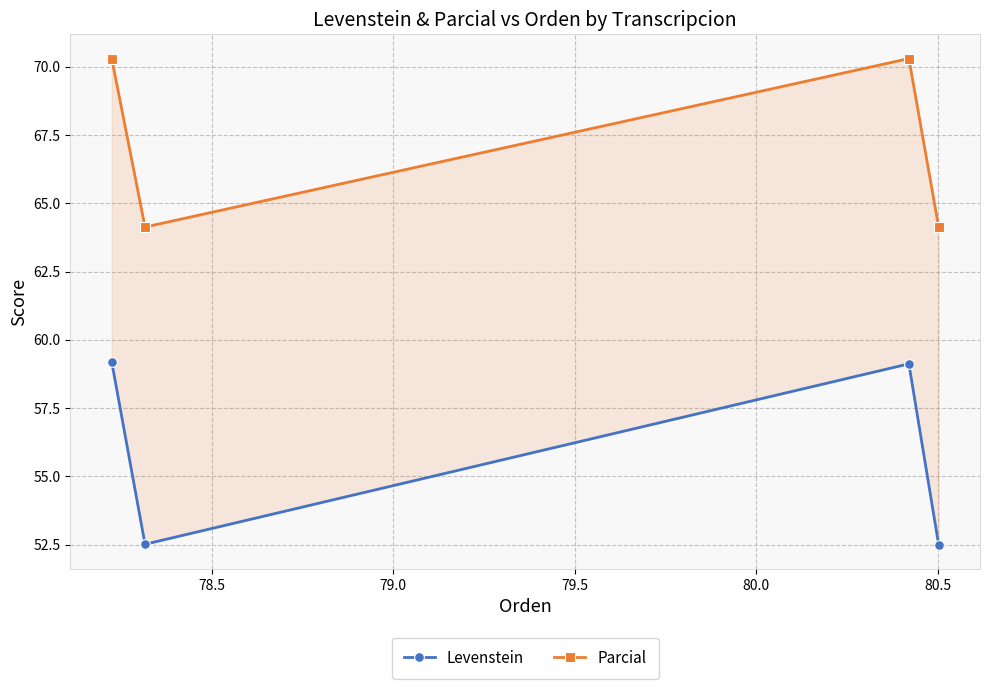

List the series in order of their peak value, lowest first.

Levenstein, Parcial